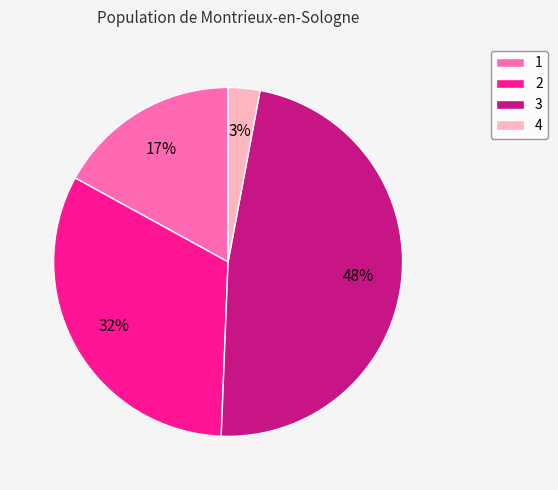

Does 4 account for over 50% of the chart?

No